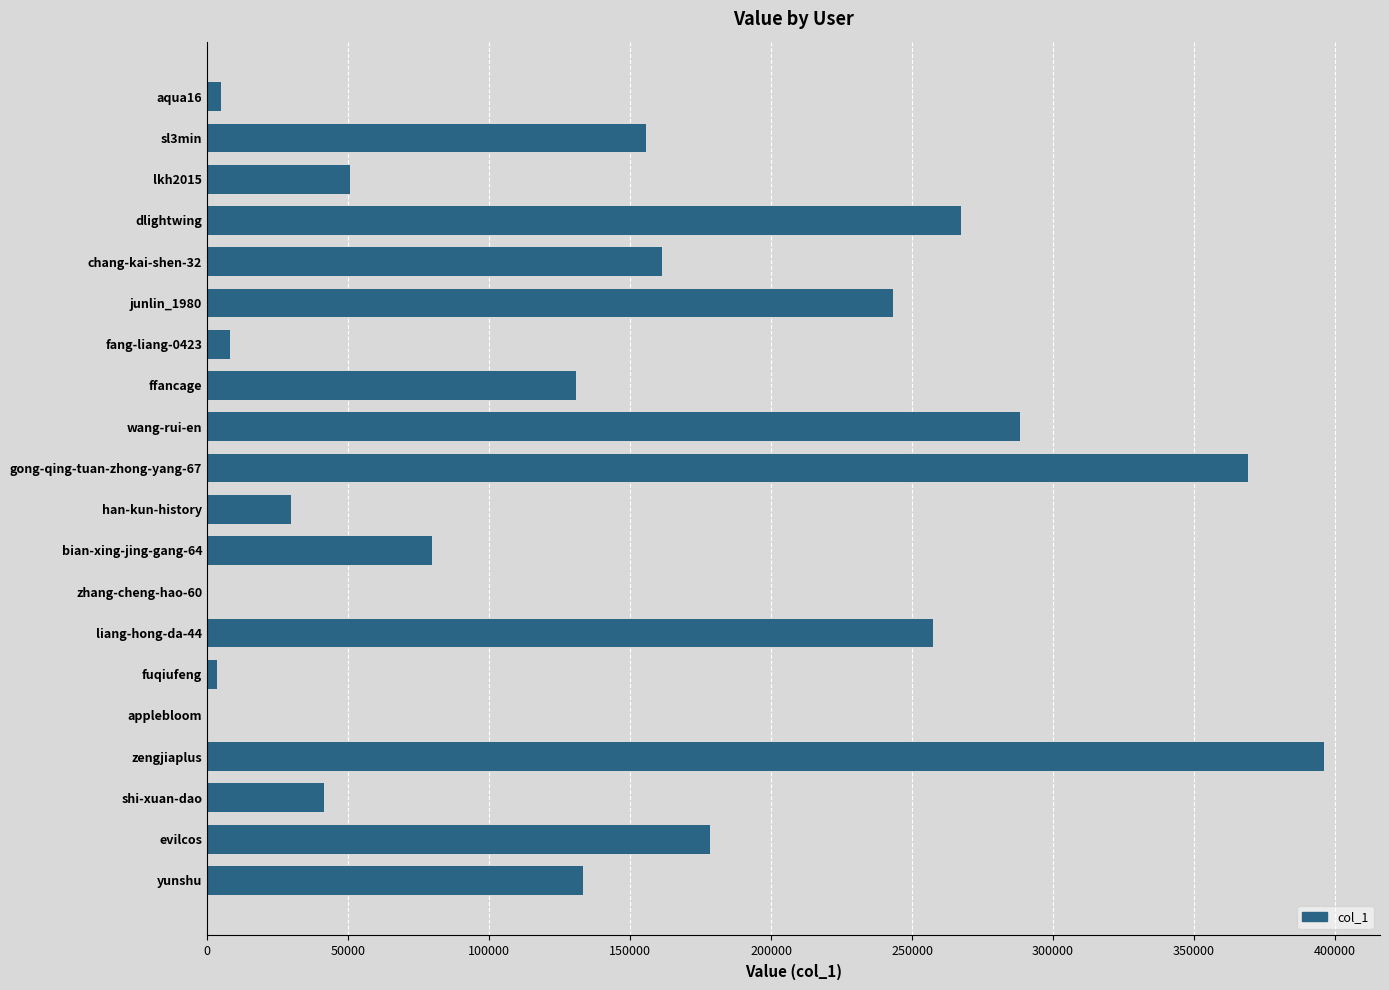

True or false: the data shows 484022 at wang-rui-en.

False